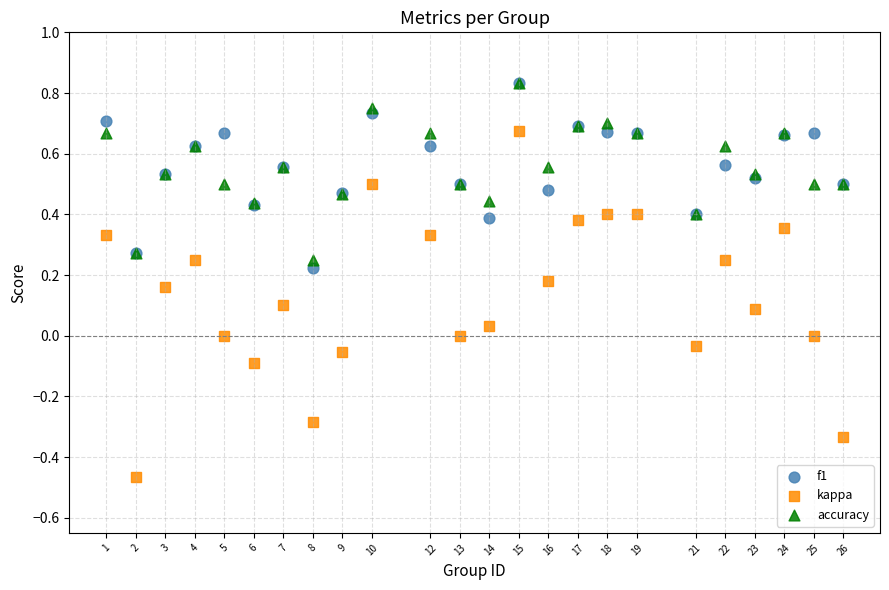

Which series reaches the minimum Y coordinate?

kappa